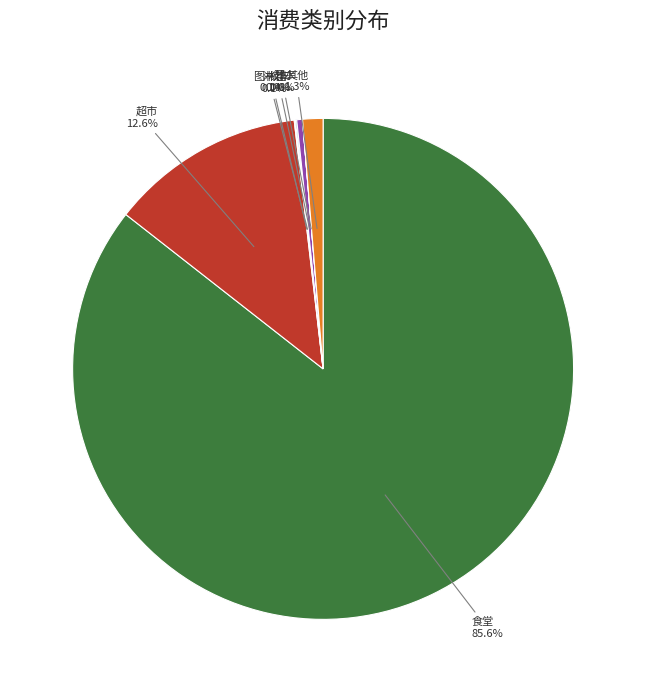

Which category accounts for the majority?

食堂